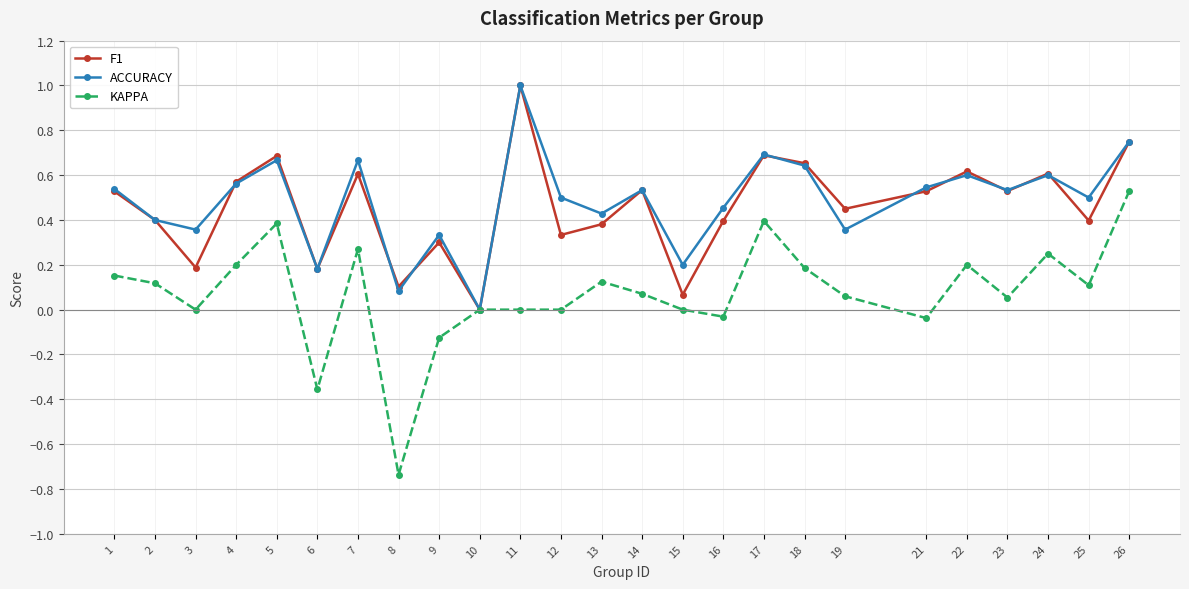

True or false: ACCURACY and F1 cross at least once.

True